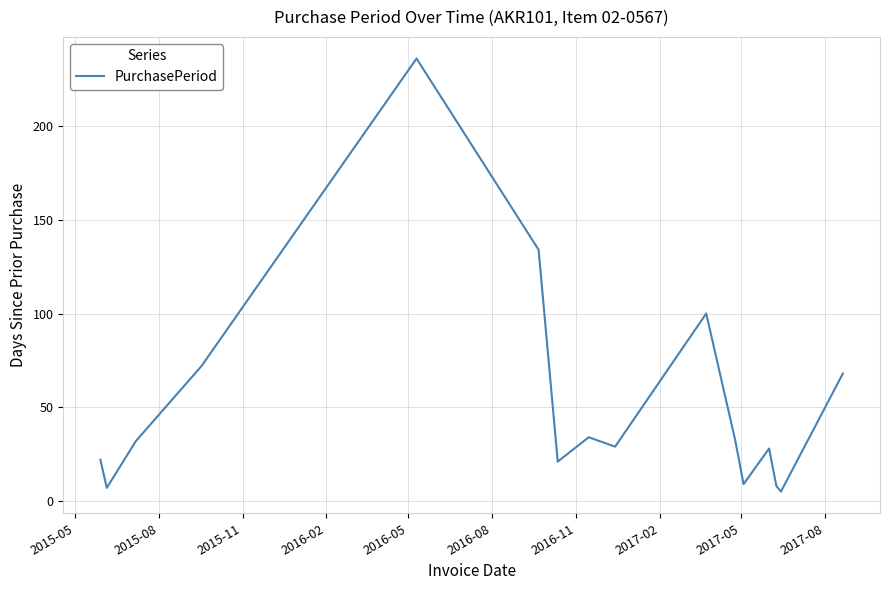

What is the greatest value displayed?

236